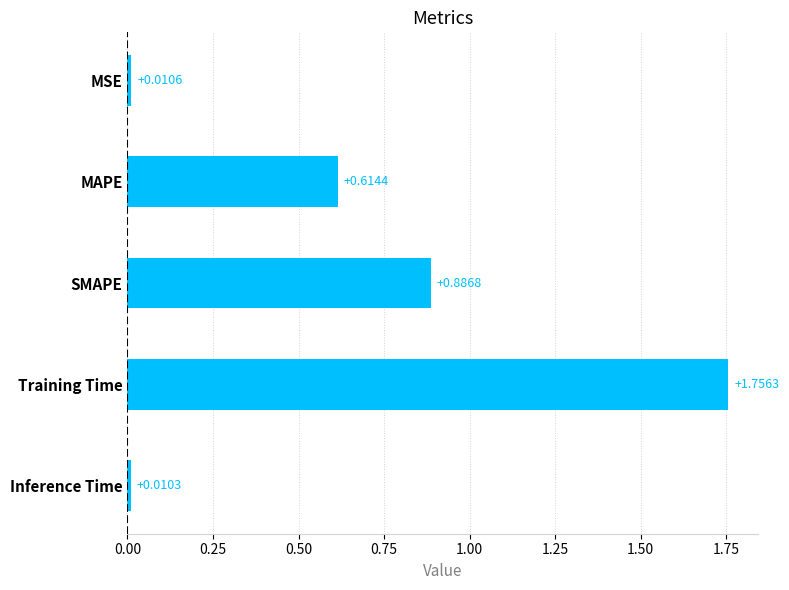

What is the label of the 1st bar from the bottom?

Inference Time